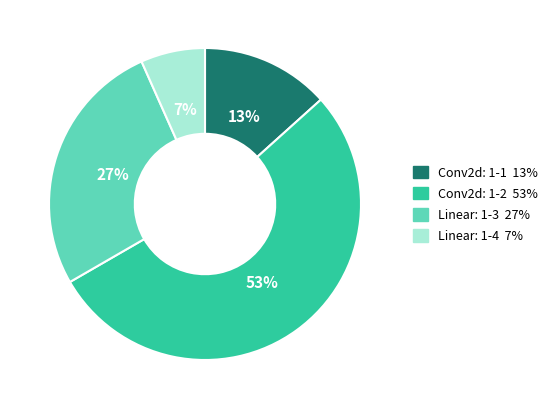

Between Conv2d: 1-2 and Linear: 1-4, which is larger?

Conv2d: 1-2